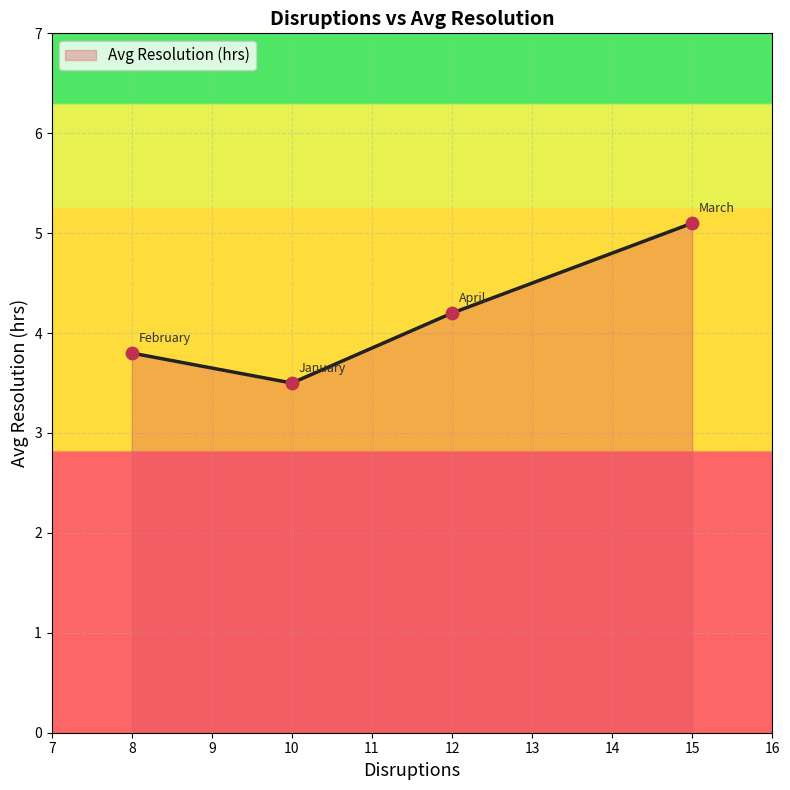

Which has a higher value, 15 or 8?

15